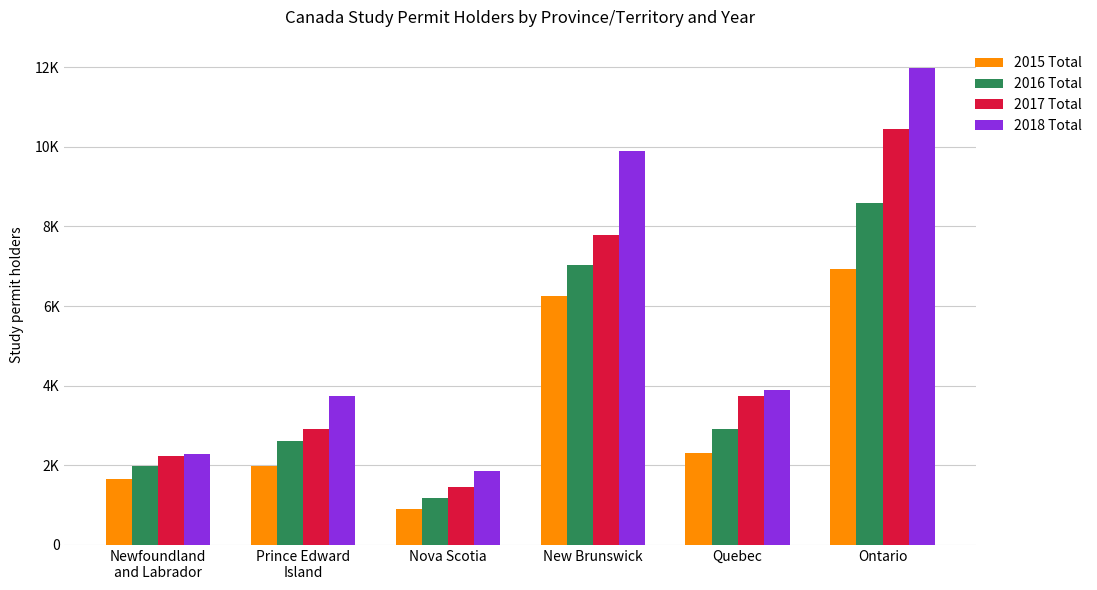

Where does the 2017 Total series first go above 3730?

New Brunswick